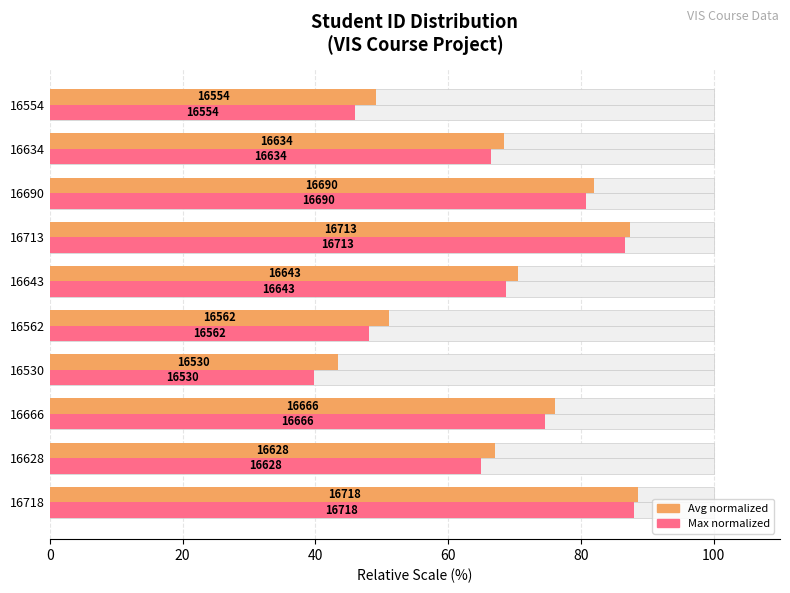

How many bars are there in each group?

2